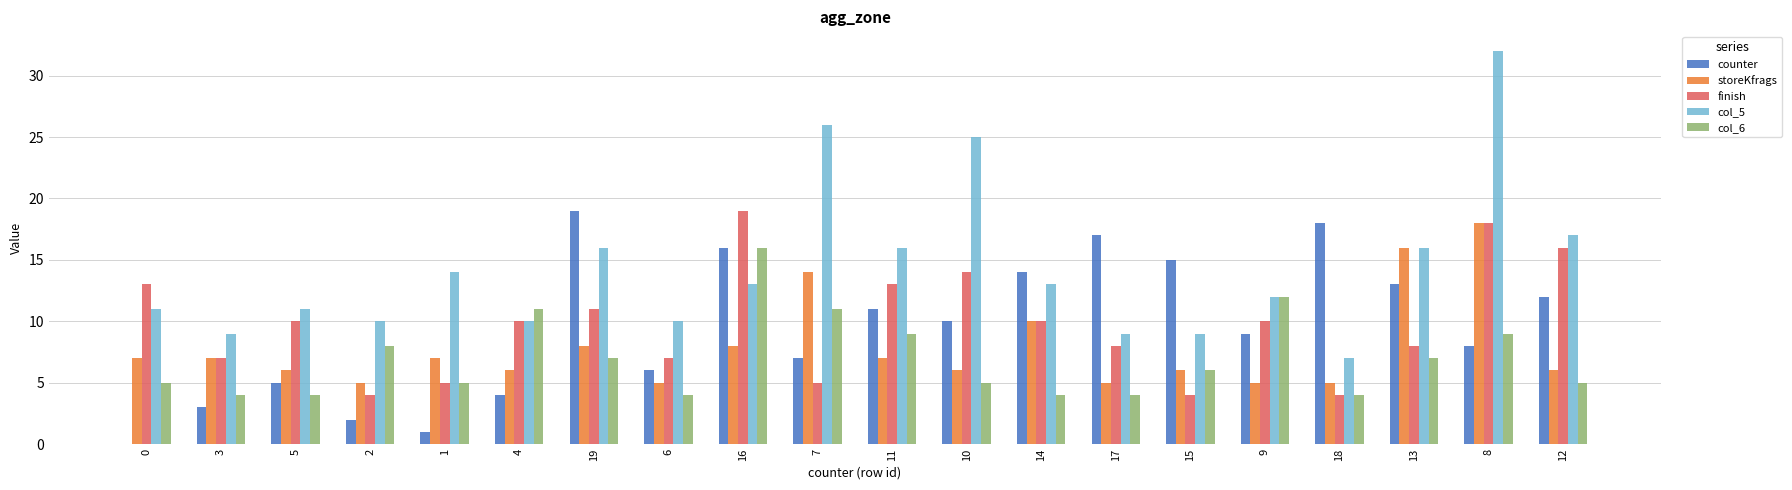

What is the total value across all series at 19?

61